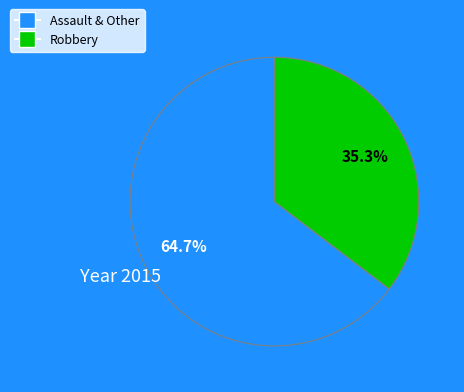

Is there a majority slice in this chart?

Yes